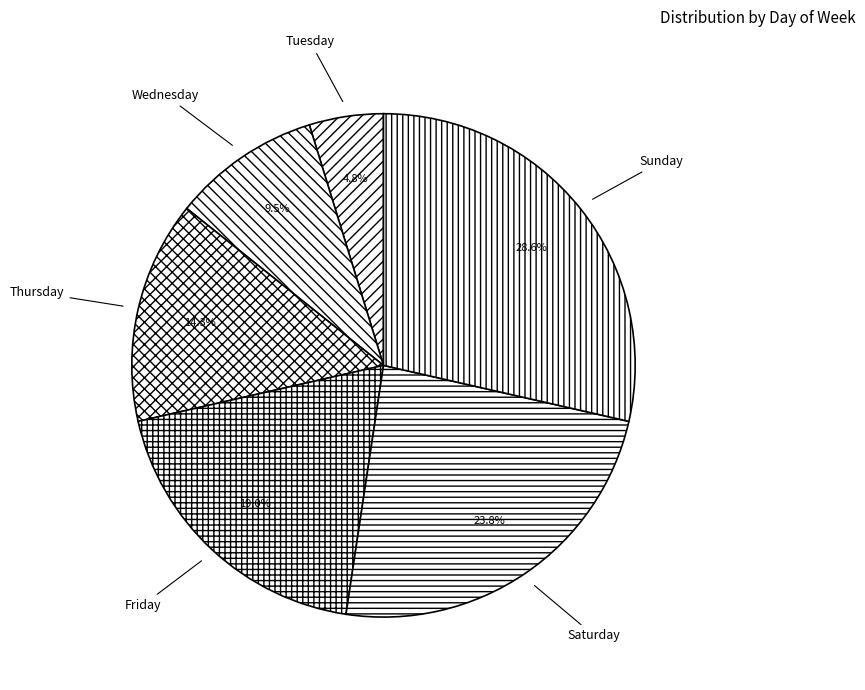

Is the sum of Thursday and Saturday greater than half?

No